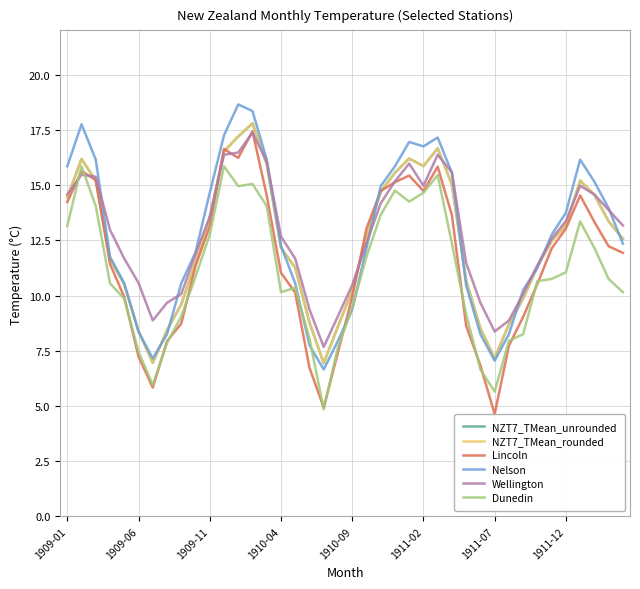

Does the chart display data point markers on the line(s)?

No